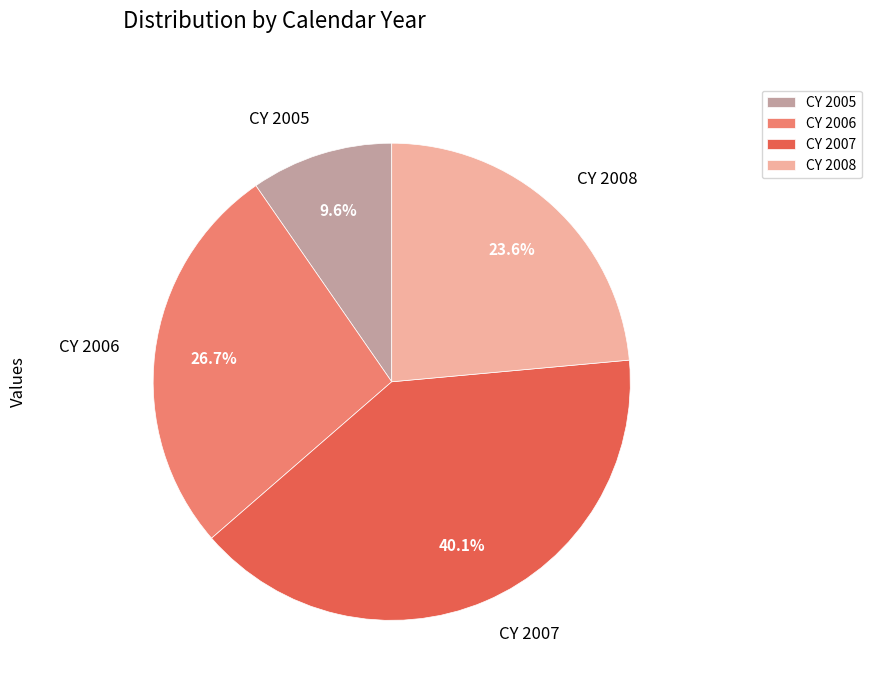

Does any single category account for the majority?

No